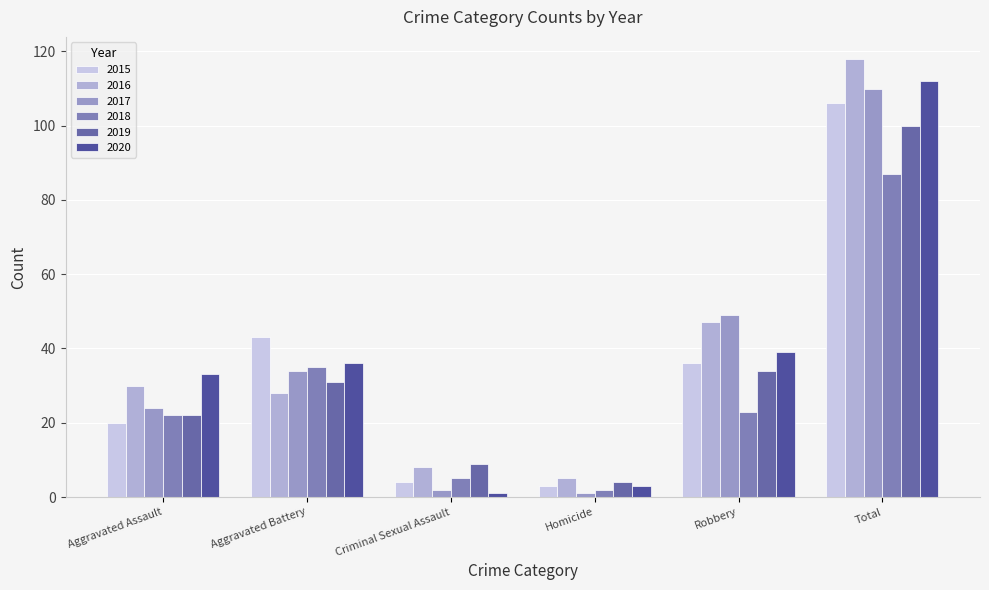

Rank the categories by 2015 value from highest to lowest.

Total, Aggravated Battery, Robbery, Aggravated Assault, Criminal Sexual Assault, Homicide